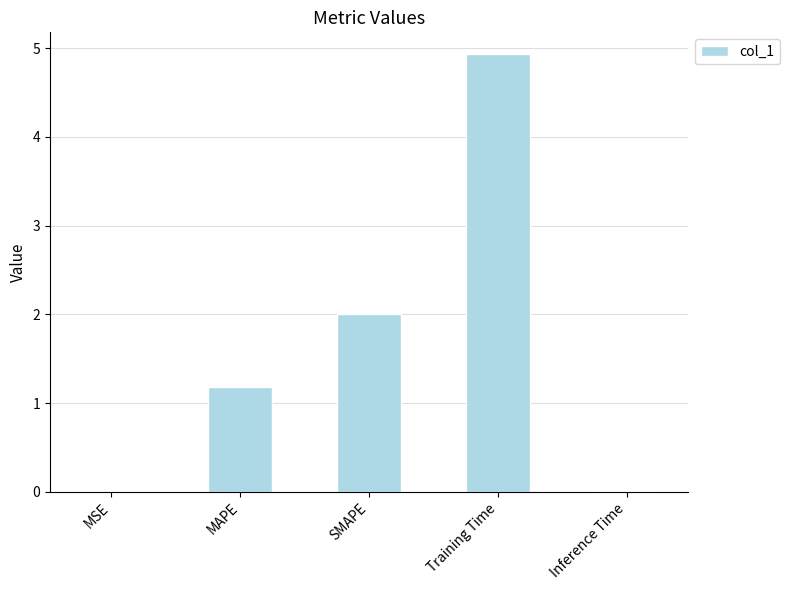

Where does the data first go above 1?

MAPE